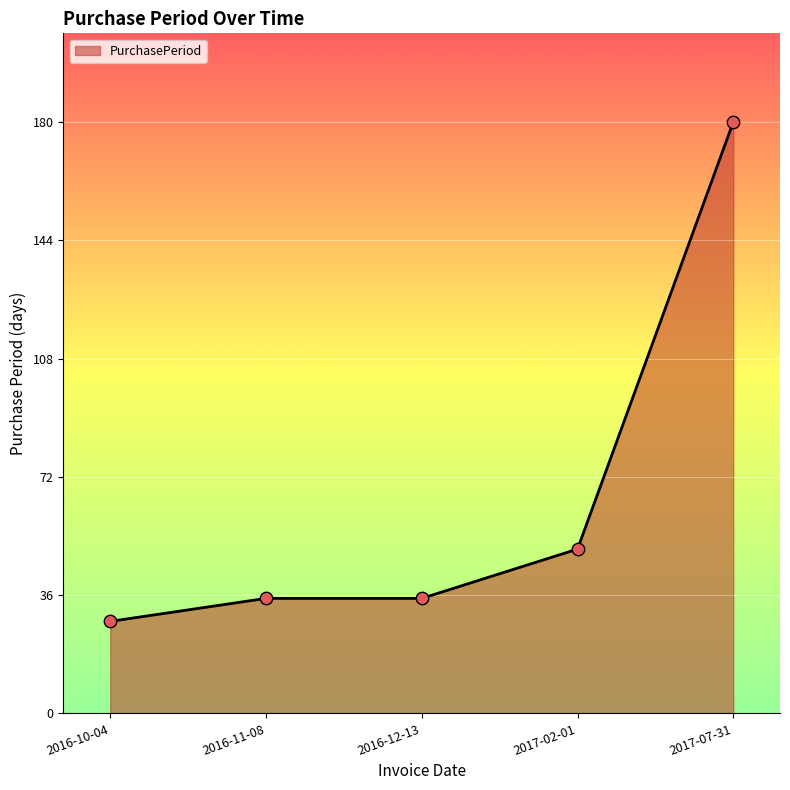

What is the change in value from 2016-10-04 to 2016-11-08?

+7